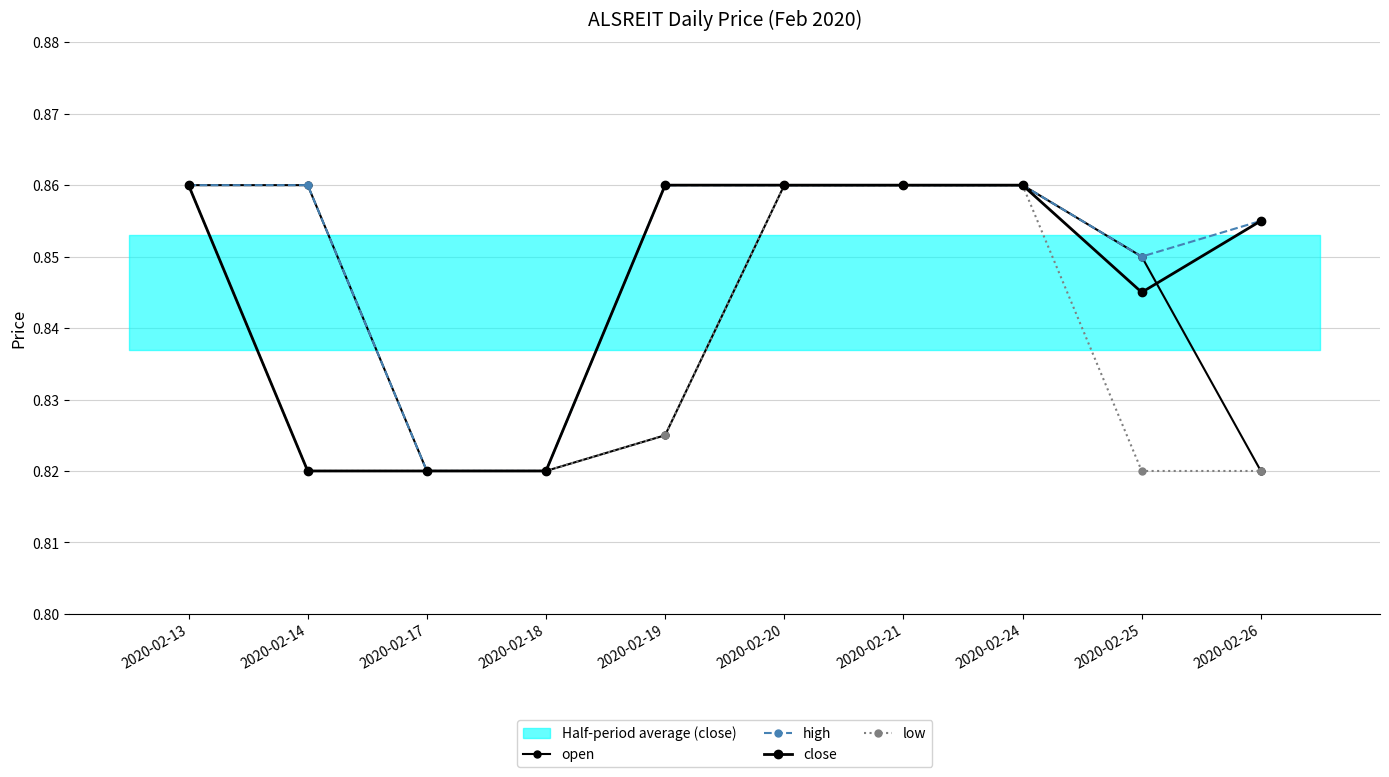

Rank the series by their maximum value, from highest to lowest.

open, high, close, low